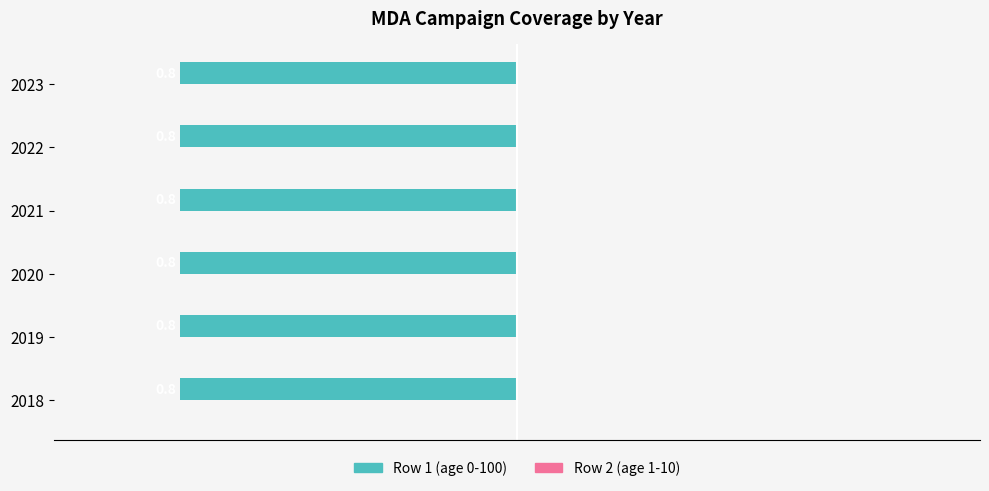

Is the value of Row 1 (age 0-100) at 2018 greater than the value of Row 2 (age 1-10) at 2022?

Yes